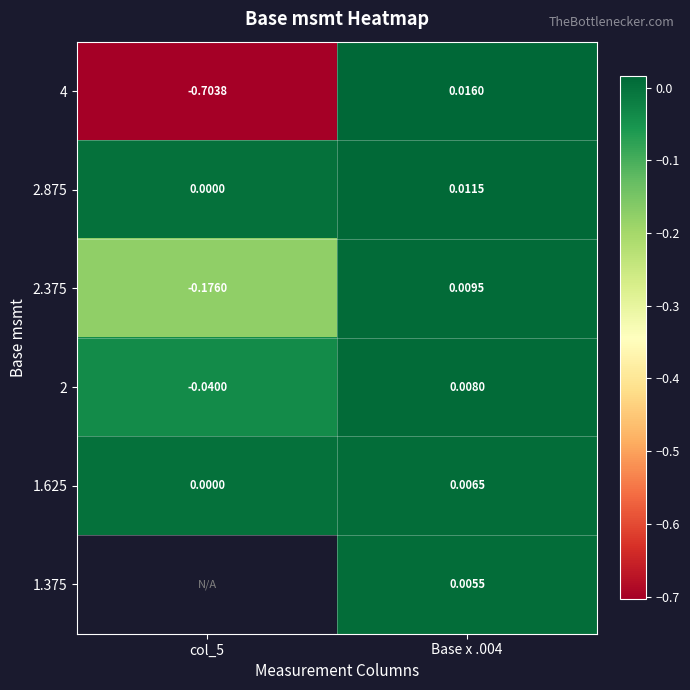

At which category does the chart reach its minimum across all series?

col_5